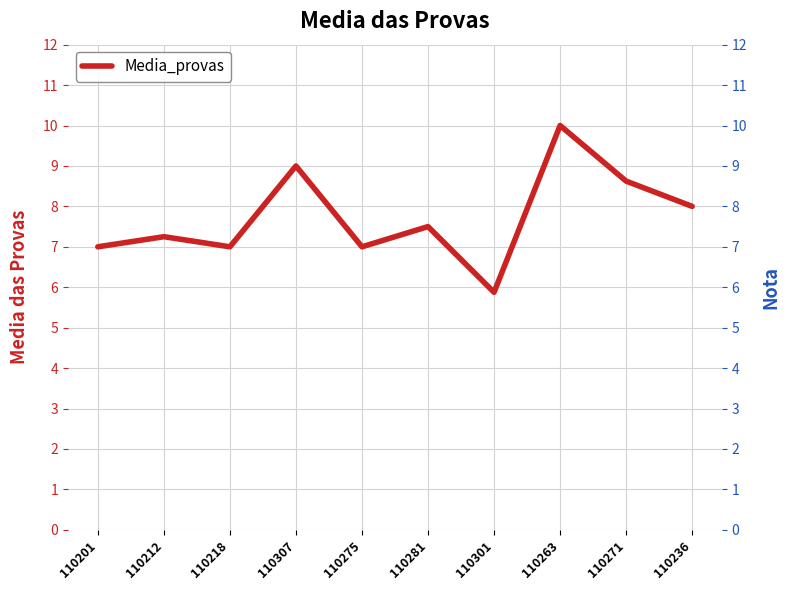

Is it true that the value at 110263 is 17.2?

False